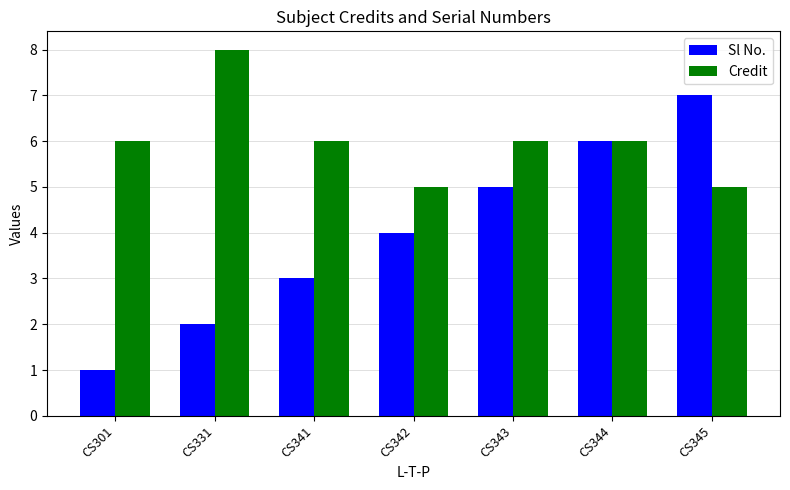

Reading right to left, transcribe all the data shown in this chart.

Sl No.: 7	6	5	4	3	2	1
Credit: 5	6	6	5	6	8	6